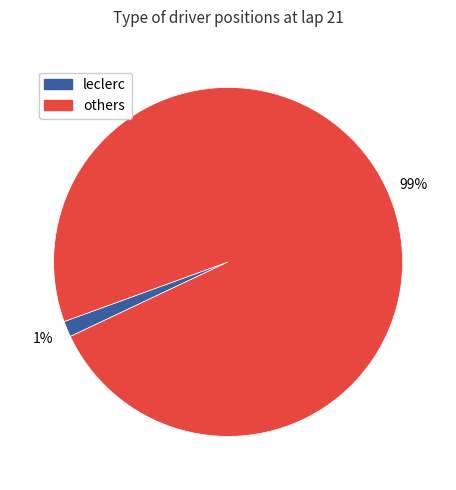

Does any single category account for the majority?

Yes